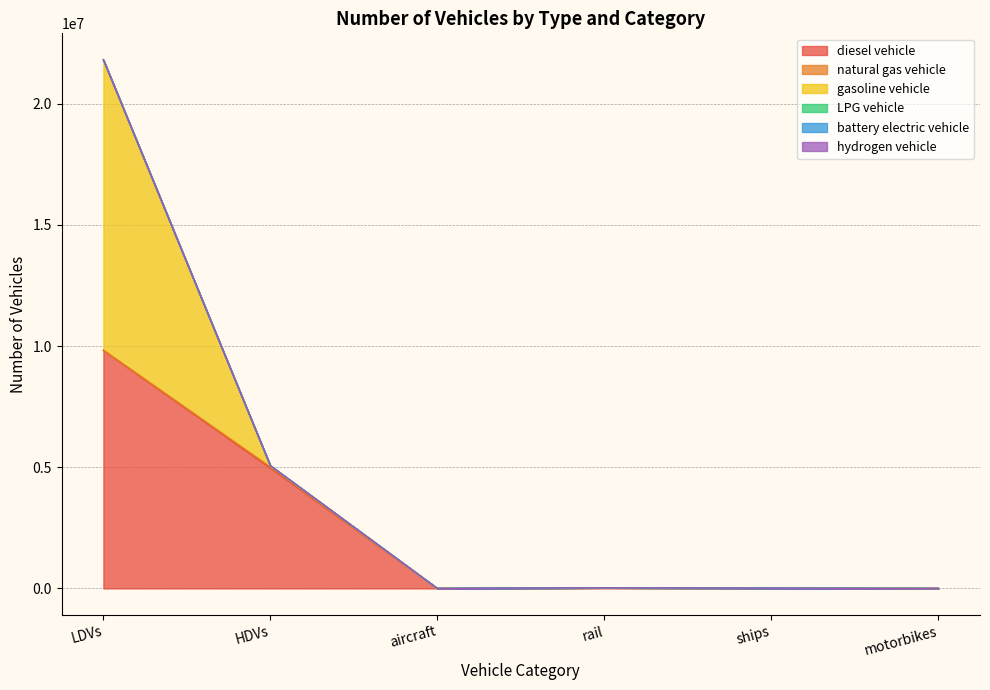

What is the label of the 4th point from the right?

aircraft